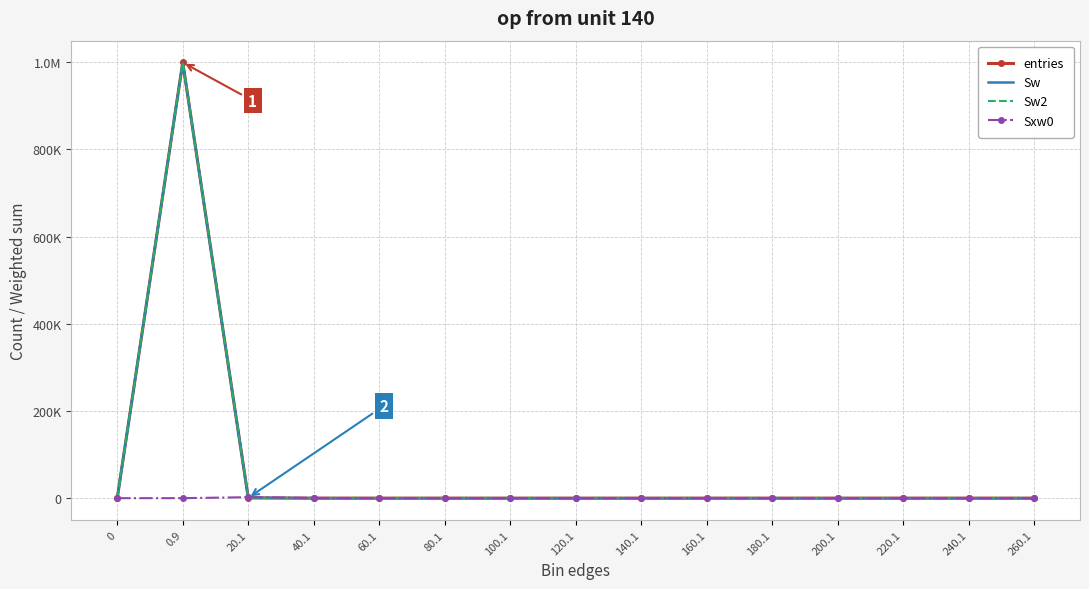

How many values in Sw are above zero?

5